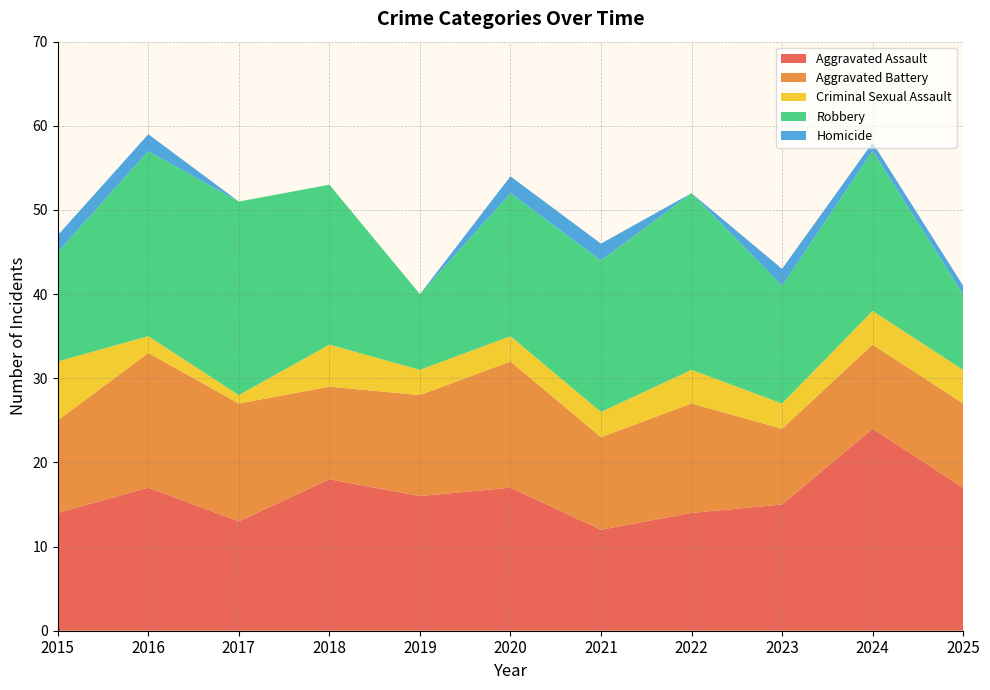

Reading left to right, transcribe all the data shown in this chart.

Aggravated Assault: 2015=14	2016=17	2017=13	2018=18	2019=16	2020=17	2021=12	2022=14	2023=15	2024=24	2025=17
Aggravated Battery: 2015=11	2016=16	2017=14	2018=11	2019=12	2020=15	2021=11	2022=13	2023=9	2024=10	2025=10
Criminal Sexual Assault: 2015=7	2016=2	2017=1	2018=5	2019=3	2020=3	2021=3	2022=4	2023=3	2024=4	2025=4
Robbery: 2015=13	2016=22	2017=23	2018=19	2019=9	2020=17	2021=18	2022=21	2023=14	2024=19	2025=9
Homicide: 2015=2	2016=2	2017=0	2018=0	2019=0	2020=2	2021=2	2022=0	2023=2	2024=1	2025=1